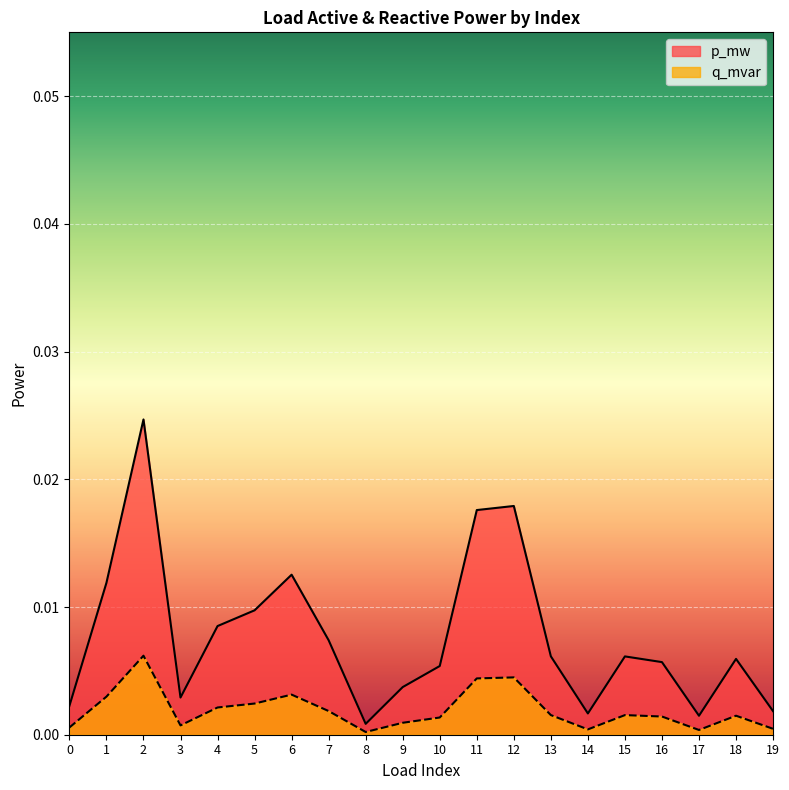

Rank the series by their maximum value, from lowest to highest.

q_mvar, p_mw